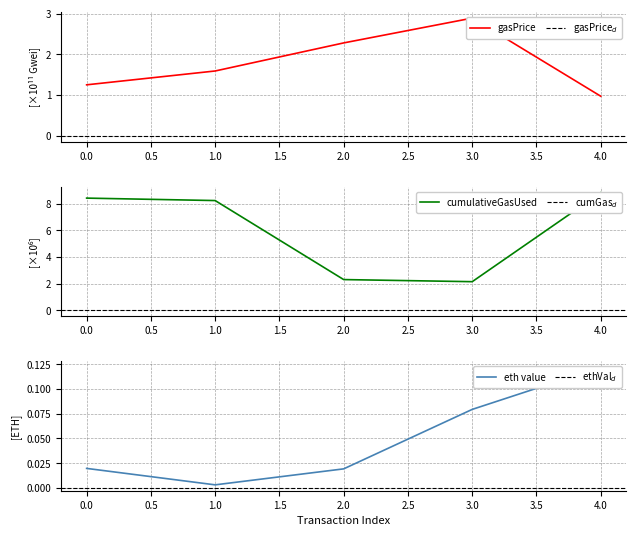

What is the maximum value for eth_value?

0.1